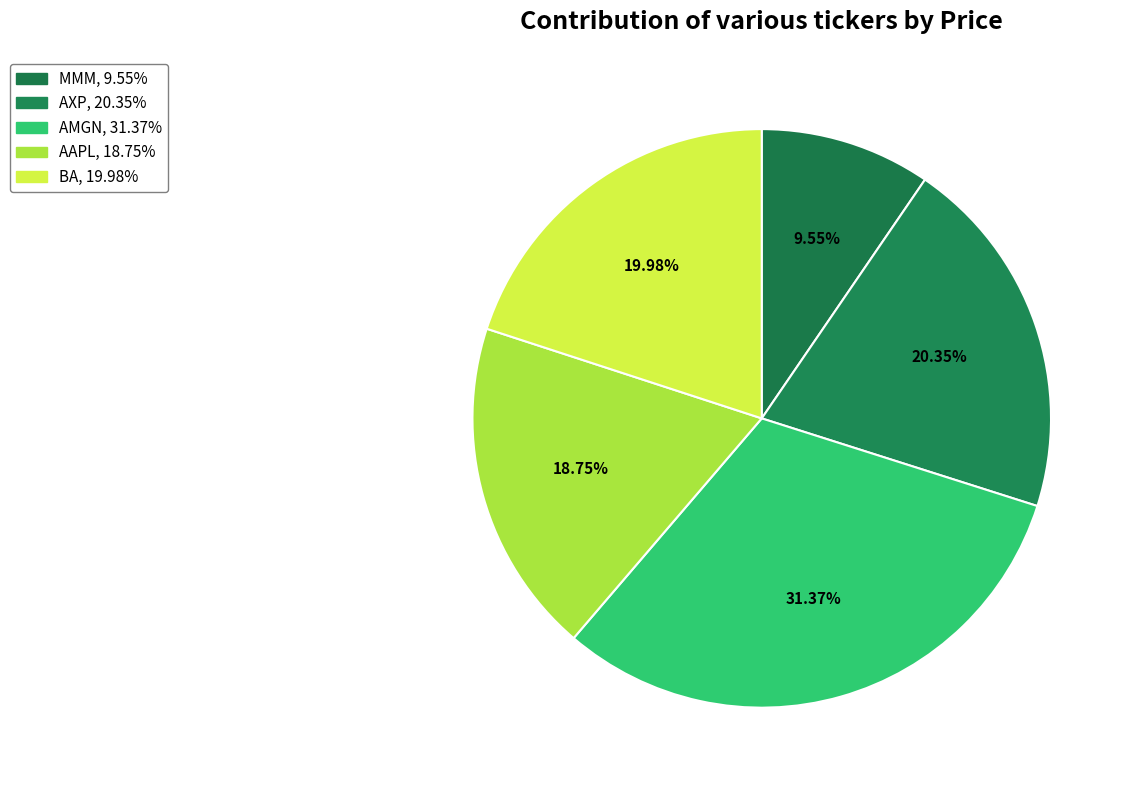

To the nearest percent, what is the difference between the MMM and AAPL slice percentages?

9%